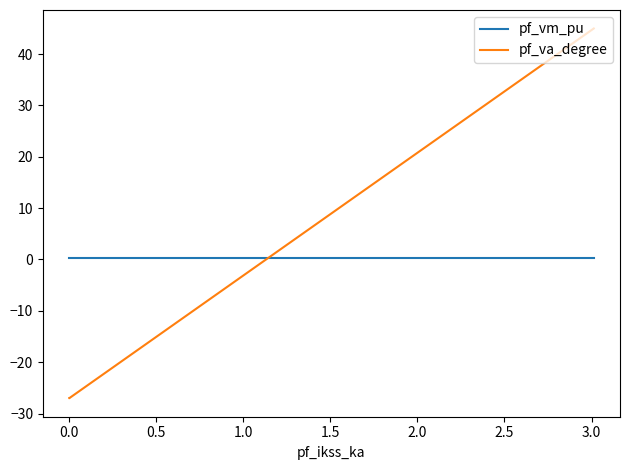

What is the maximum value shown in the chart?

45.0